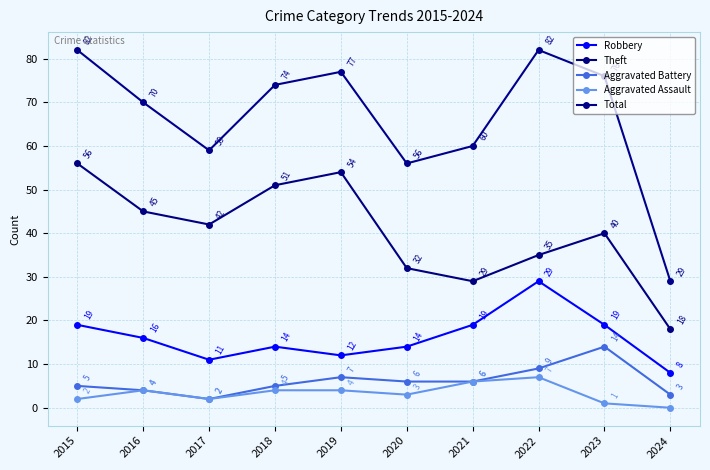

Reading right to left, transcribe all the data shown in this chart.

Robbery: 8	19	29	19	14	12	14	11	16	19
Theft: 18	40	35	29	32	54	51	42	45	56
Aggravated Battery: 3	14	9	6	6	7	5	2	4	5
Aggravated Assault: 0	1	7	6	3	4	4	2	4	2
Total: 29	76	82	60	56	77	74	59	70	82